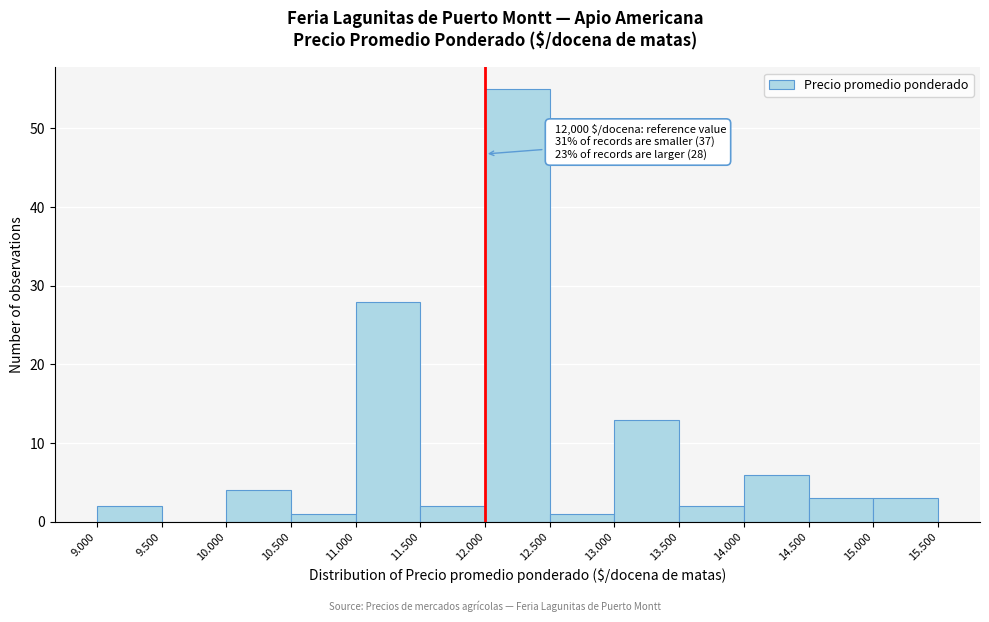

Reading left to right, list all the values displayed in this chart.

9.000=2	9.500=0	10.000=4	10.500=1	11.000=28	11.500=2	12.000=55	12.500=1	13.000=13	13.500=2	14.000=6	14.500=3	15.000=3